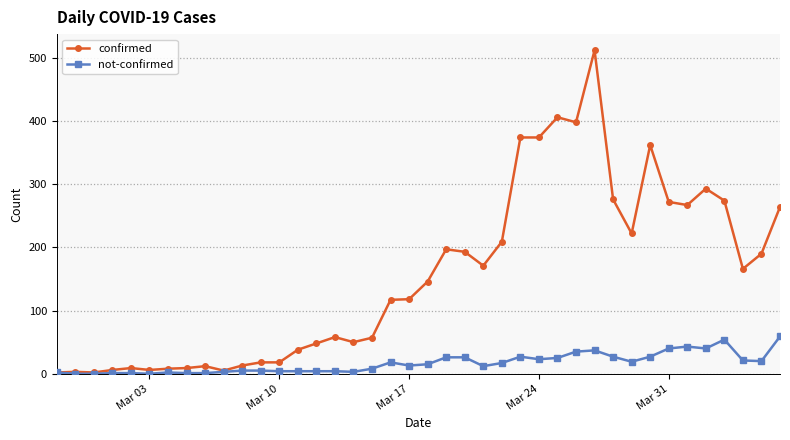

Rank the series by their maximum value, from lowest to highest.

not-confirmed, confirmed